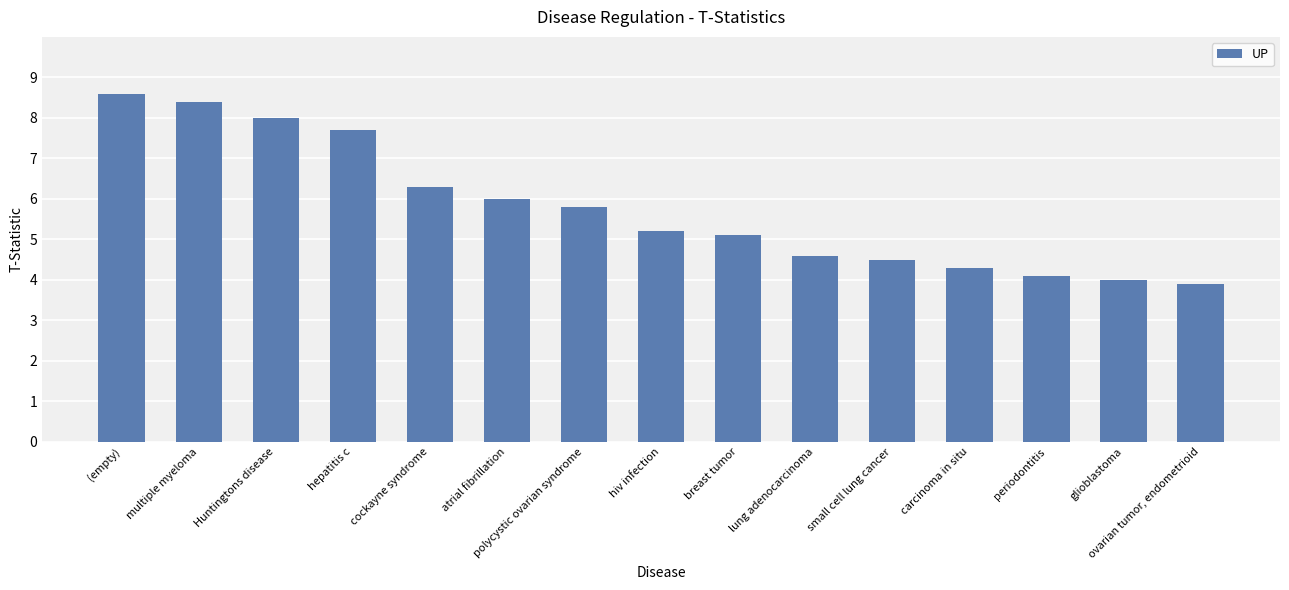

What is the maximum value shown in the chart?

8.6